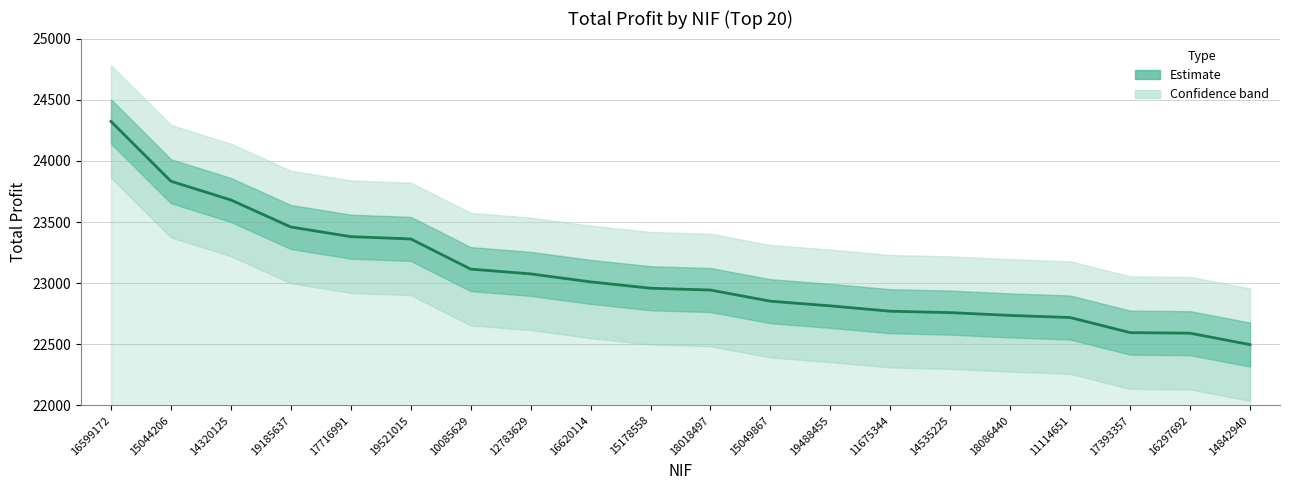

What is the difference between the values at 15178558 and 16620114?

51.9